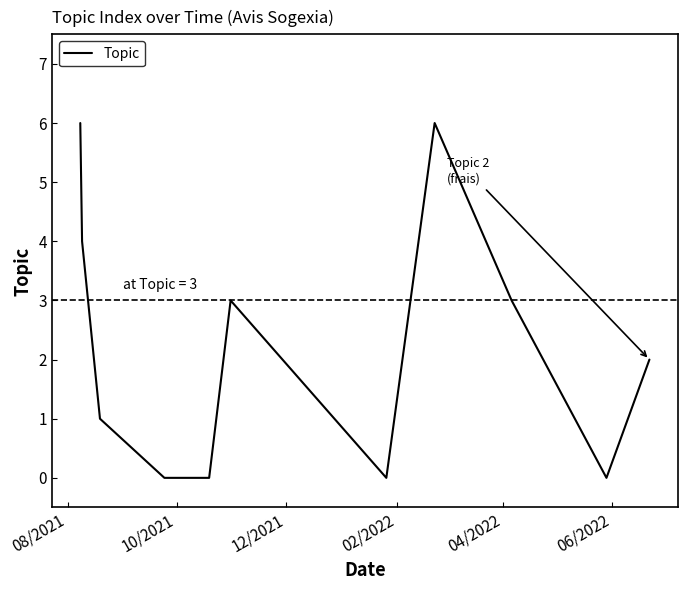

Reading right to left, extract all data points from this chart.

2	0	3	6	0	3	0	0	1	4	6